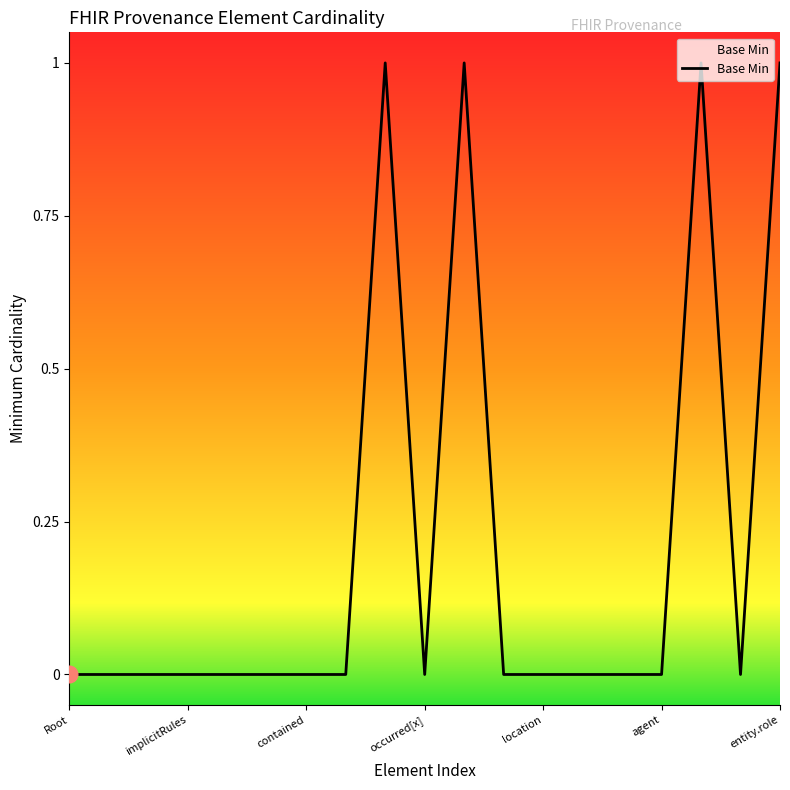

What is the greatest value displayed?

1